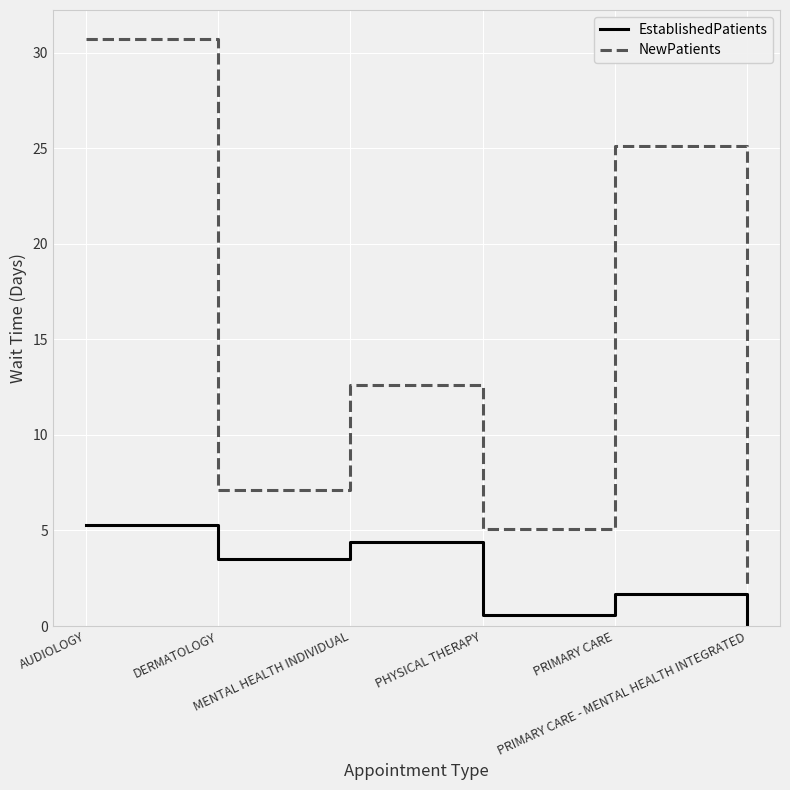

At which label is NewPatients closest to 16?

MENTAL HEALTH INDIVIDUAL